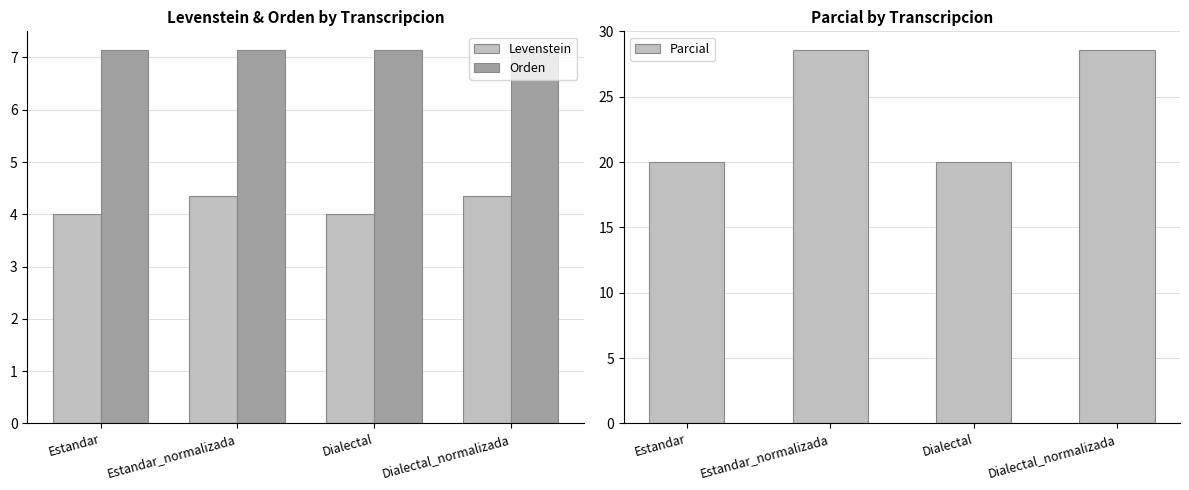

What is the label of the 4th bar from the right?

Estandar